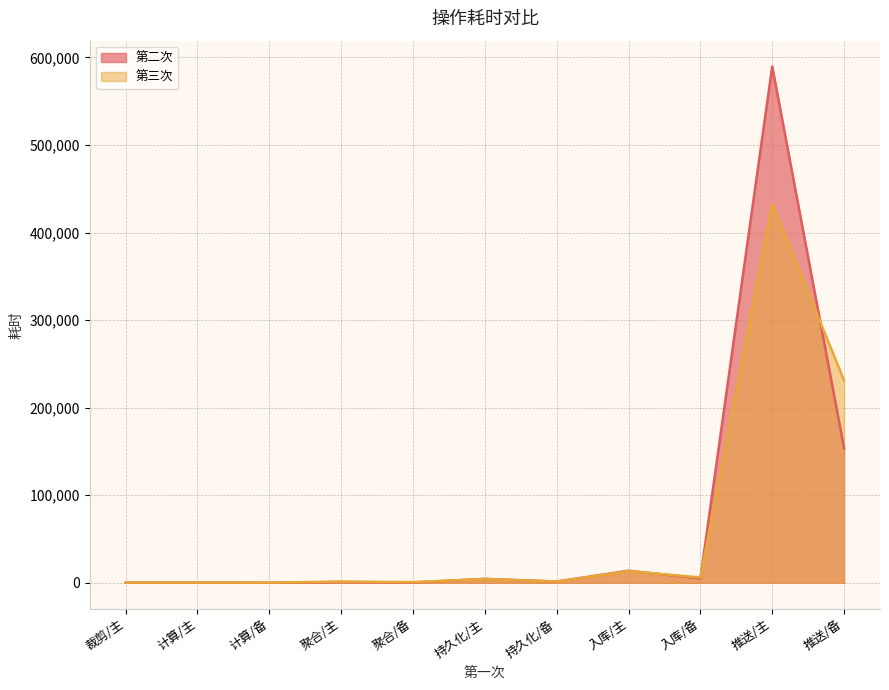

Between 推送/主 and 持久化/主, which is larger?

推送/主